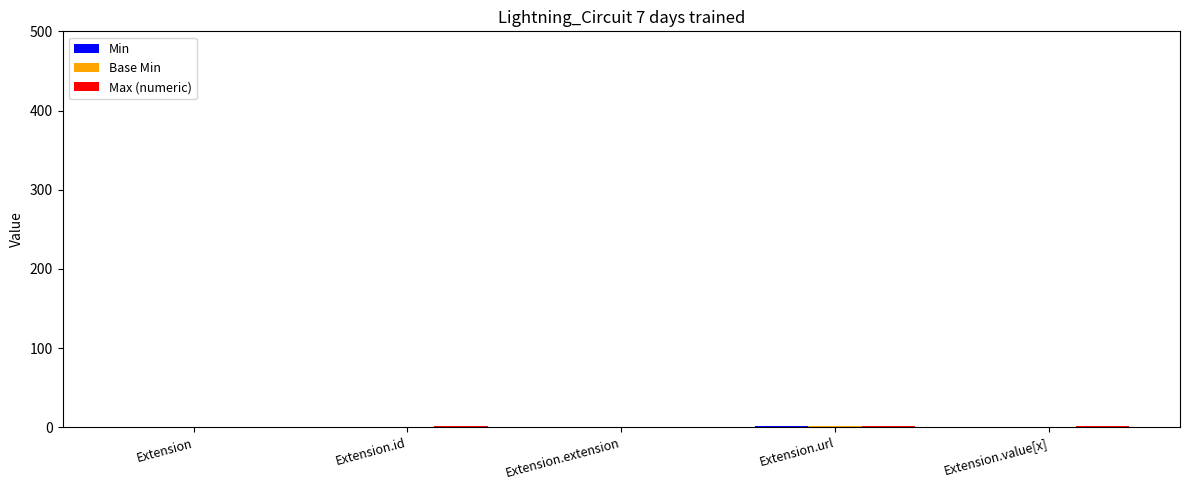

At which label is Base Min closest to 0?

Extension